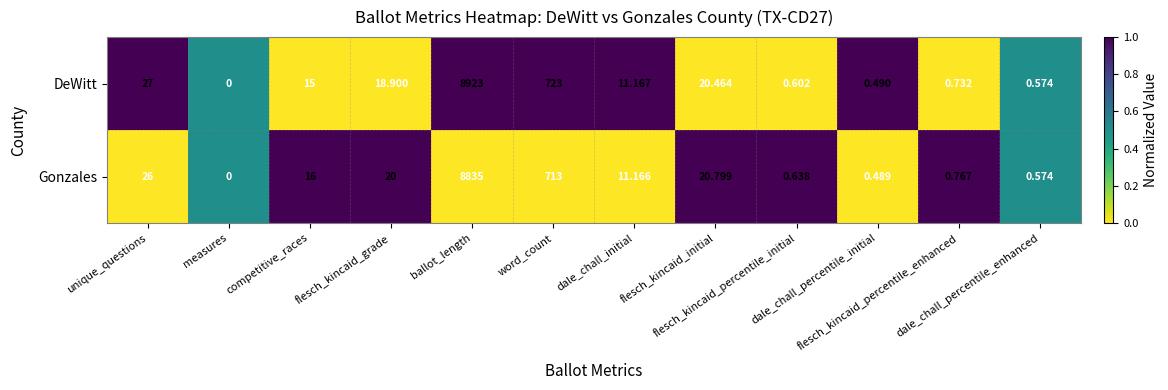

Which series has the widest spread of values?

DeWitt